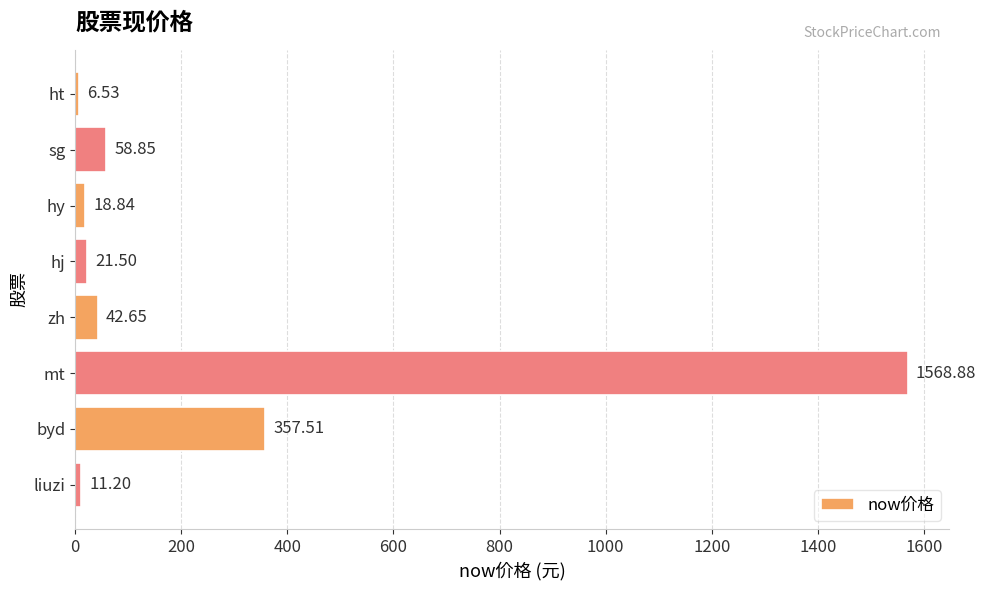

What is the sum of all values?

2086.0